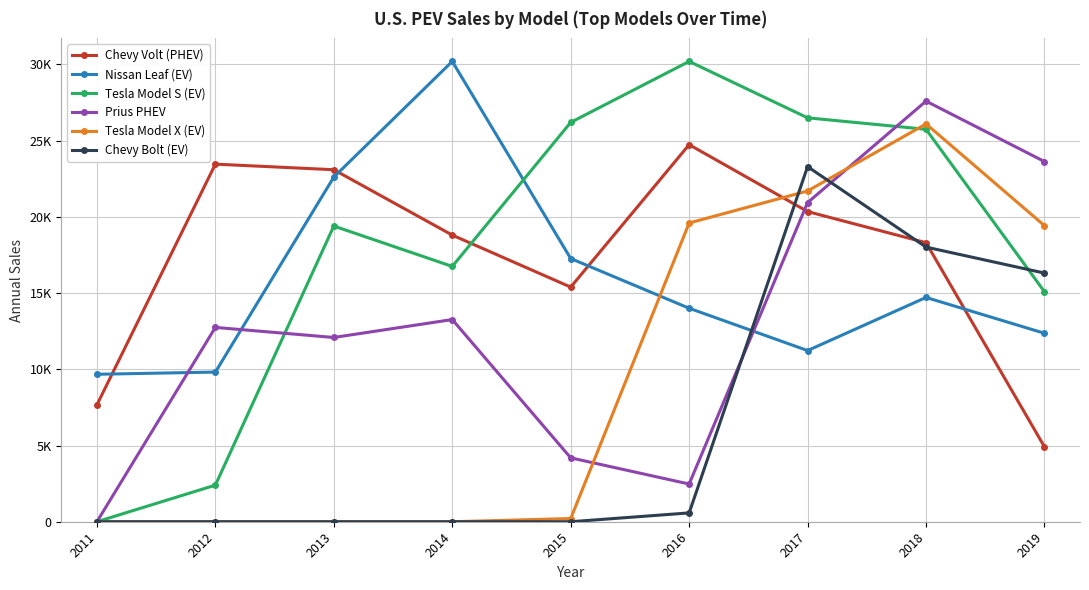

At which category does Chevy Volt (PHEV) reach its first local peak?

2012